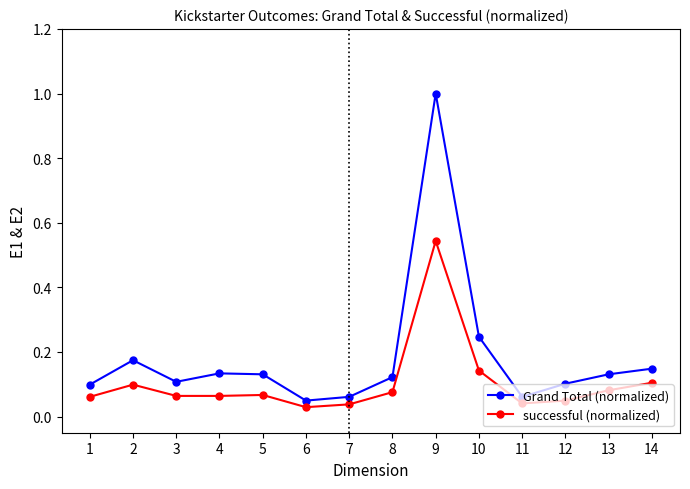

What is the greatest value displayed?

1.0